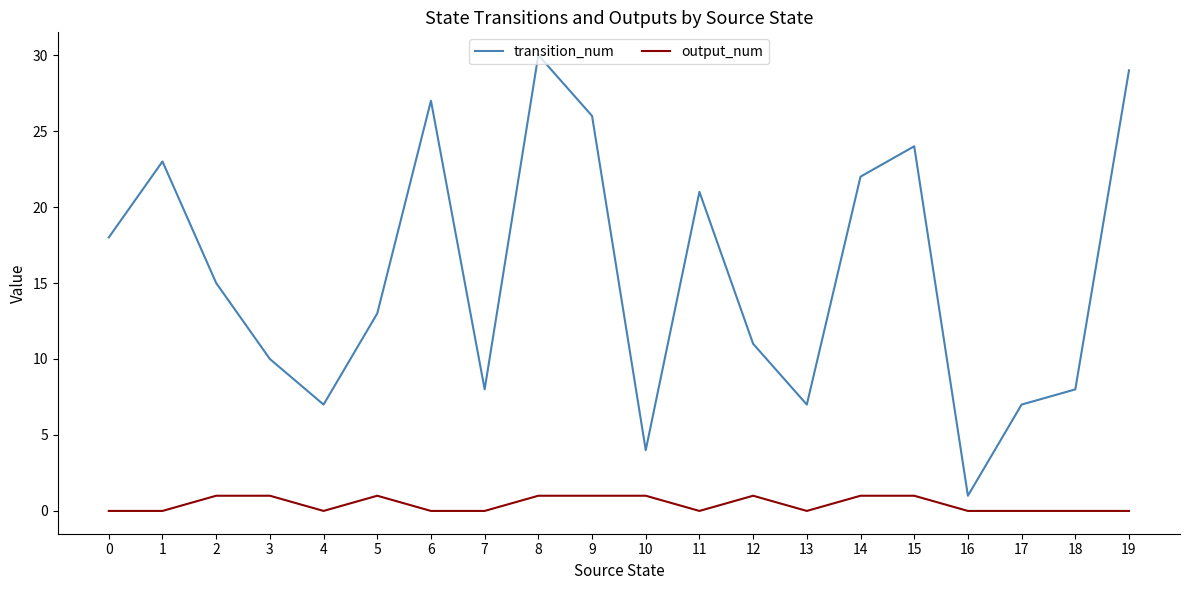

What is the sum of the output_num values at 8 and 2?

2